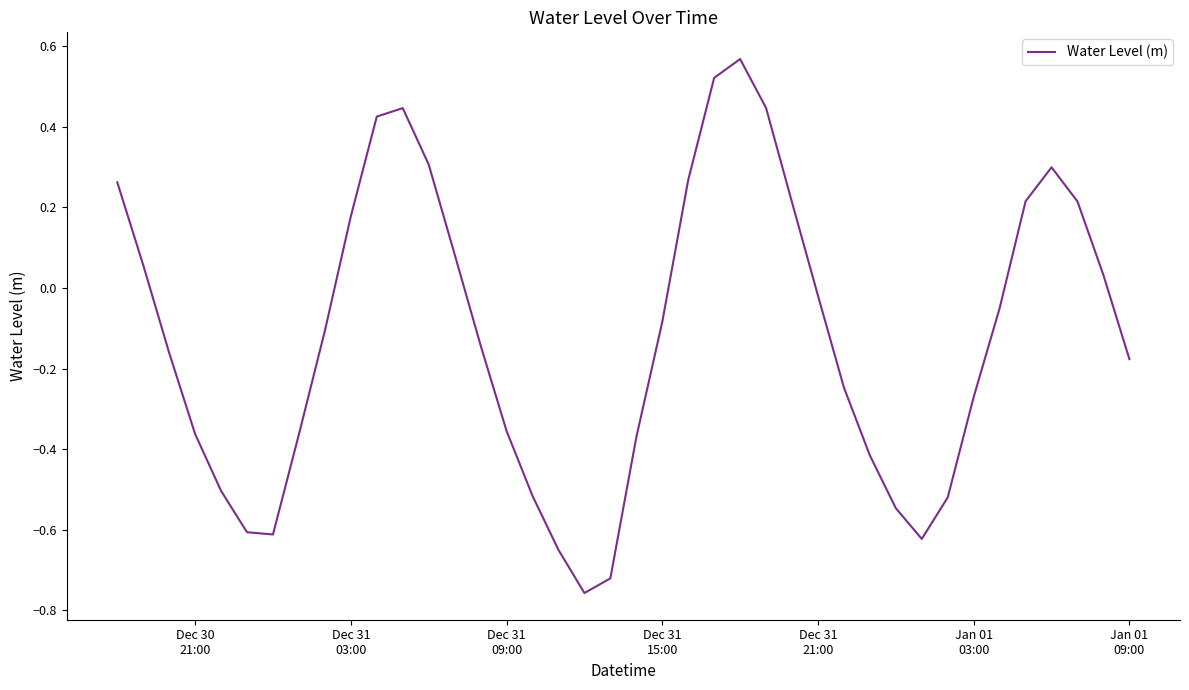

Count the number of data series in this chart.

1